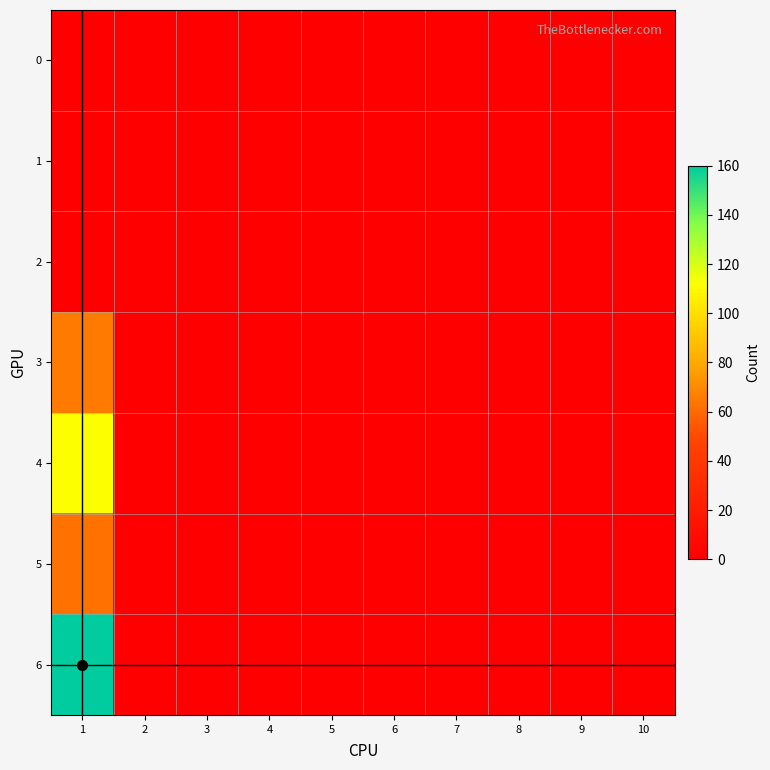

Which series has the largest total across all categories?

6